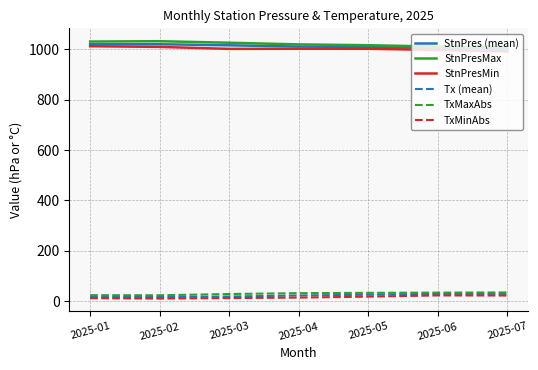

What is the maximum value for StnPres (mean)?

1019.9